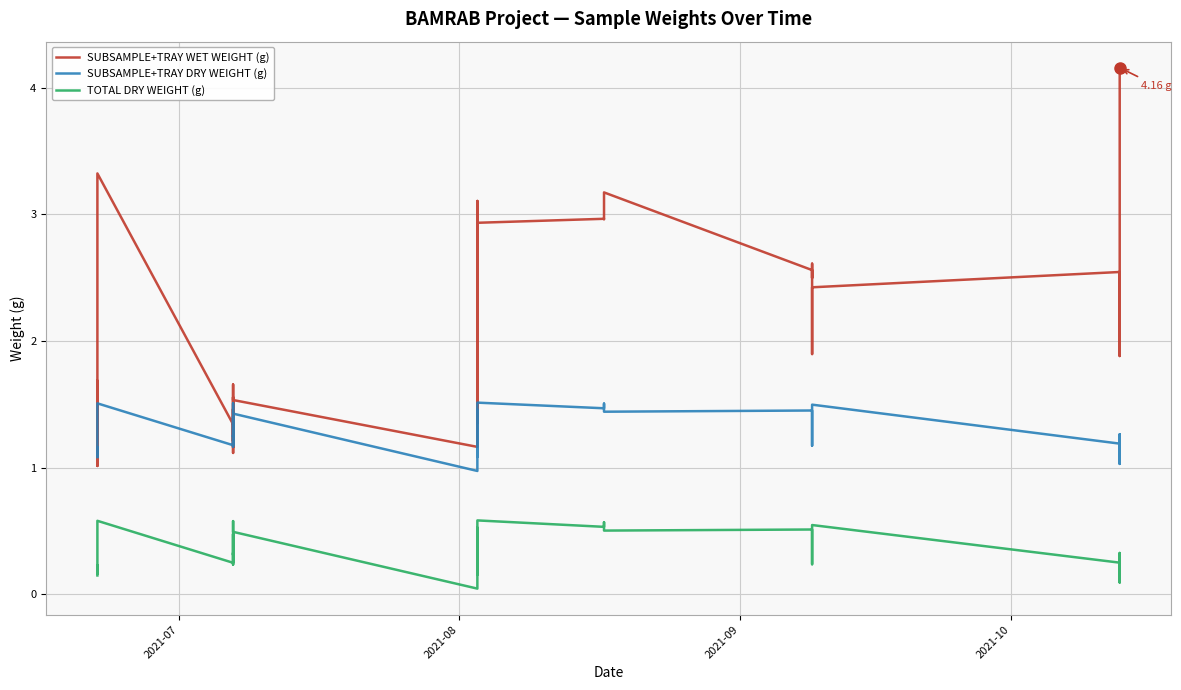

True or false: SUBSAMPLE+TRAY DRY WEIGHT (g) and TOTAL DRY WEIGHT (g) cross at least once.

False